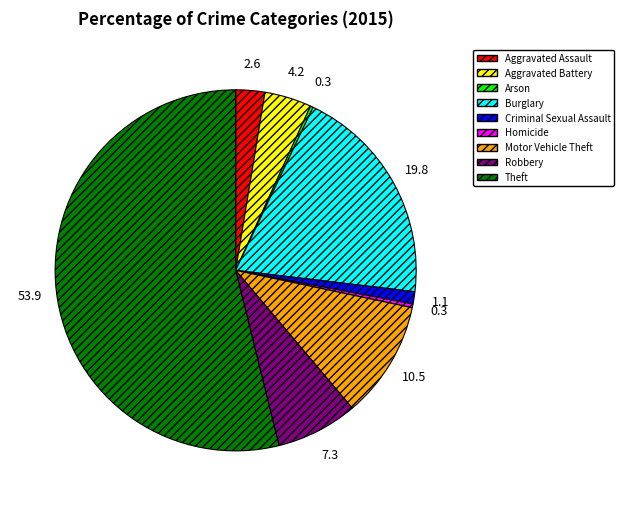

Does Theft represent more than half of the total?

Yes